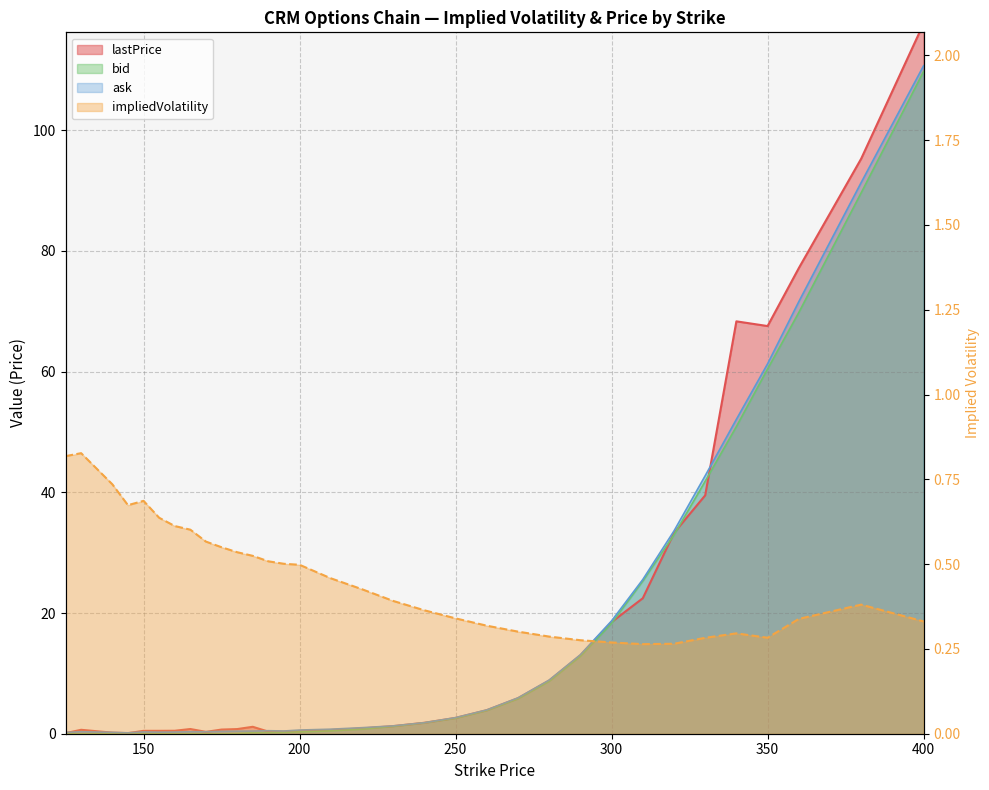

How many interior local valleys does the lastPrice series have?

4